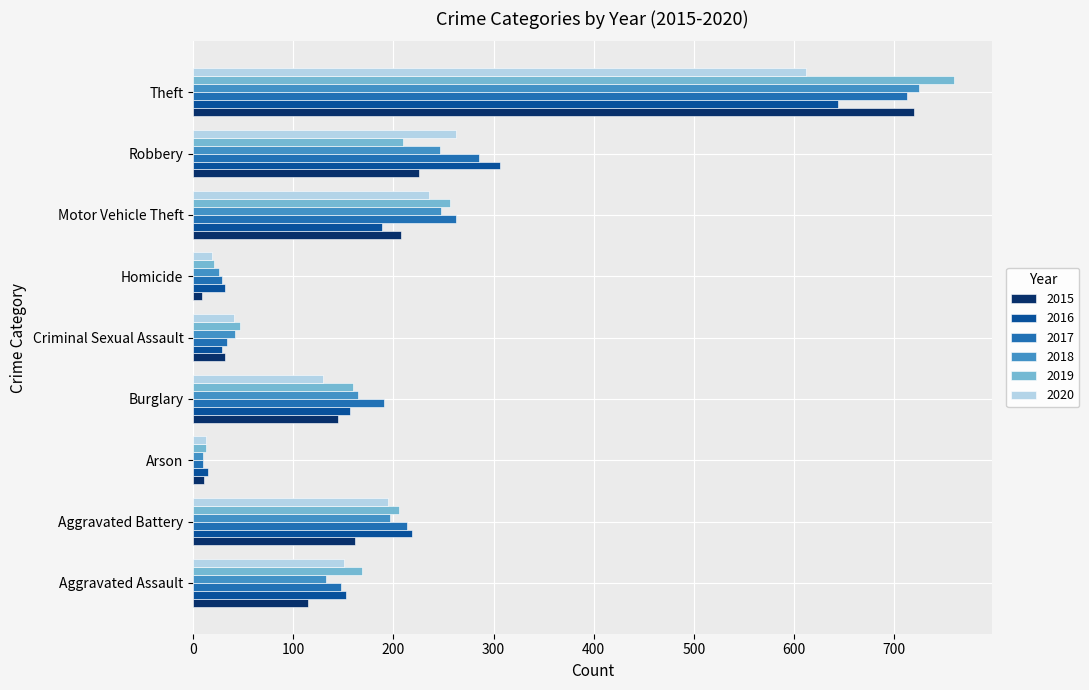

Which series changed the most between Burglary and Motor Vehicle Theft?

2020